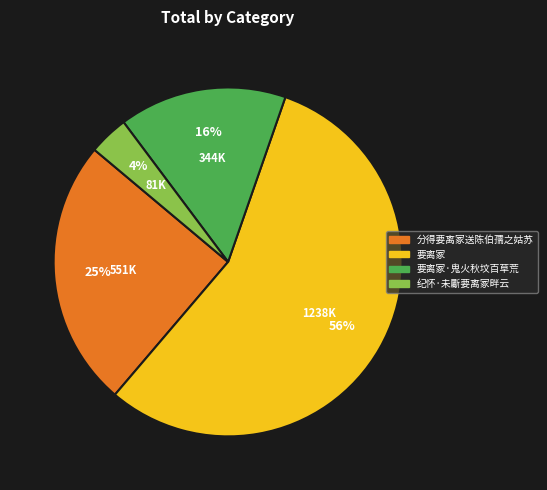

Is there a majority slice in this chart?

Yes